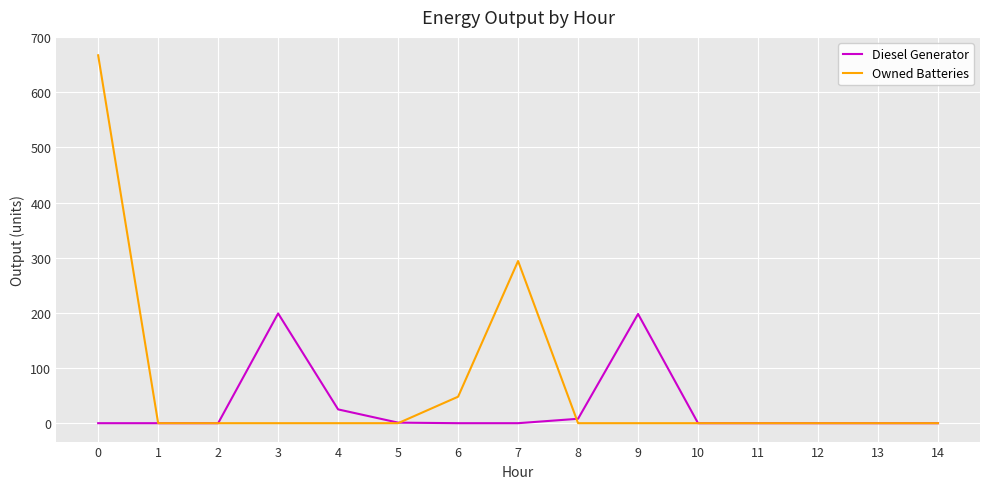

Which series has the largest range (max minus min)?

Owned Batteries